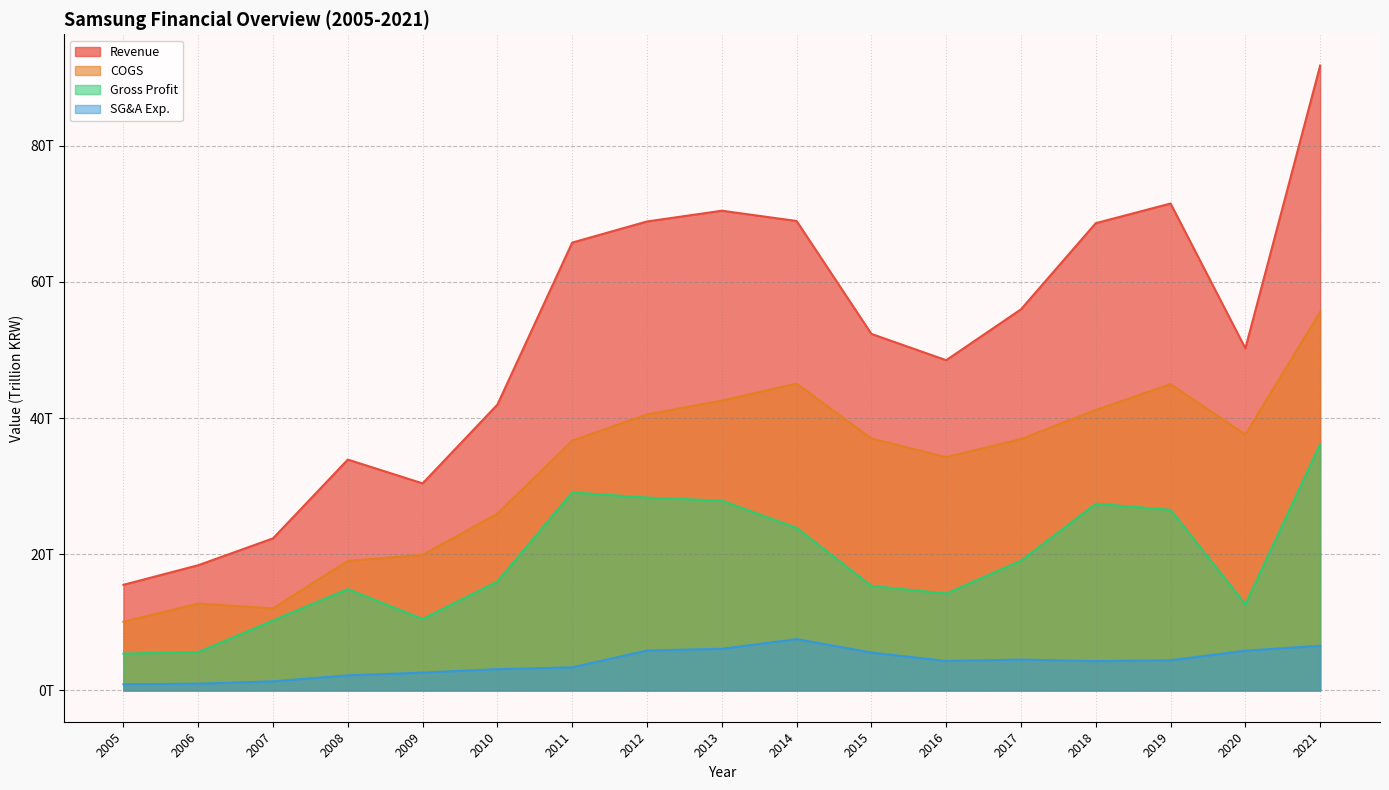

What is the difference between the second highest and minimum values in the SG&A Exp. series?

5.6